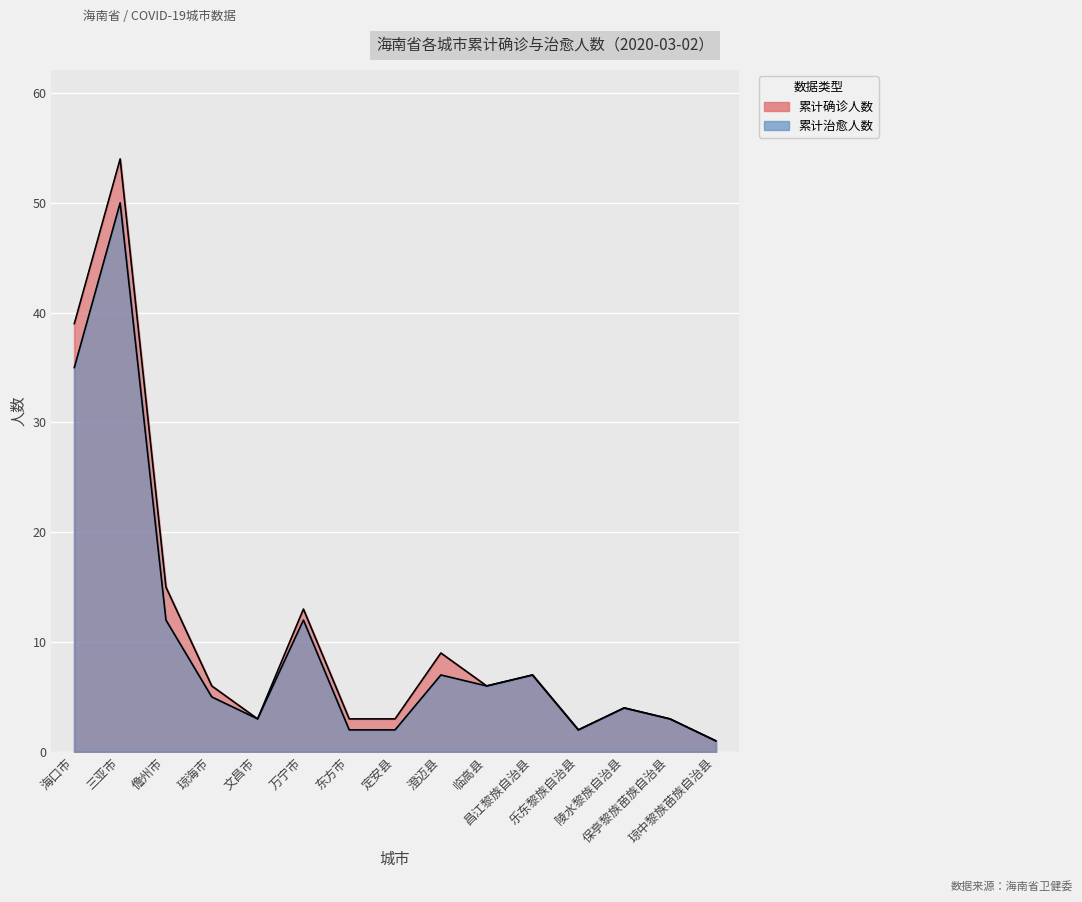

Is it true that 累计治愈人数 equals 50 at 三亚市?

True